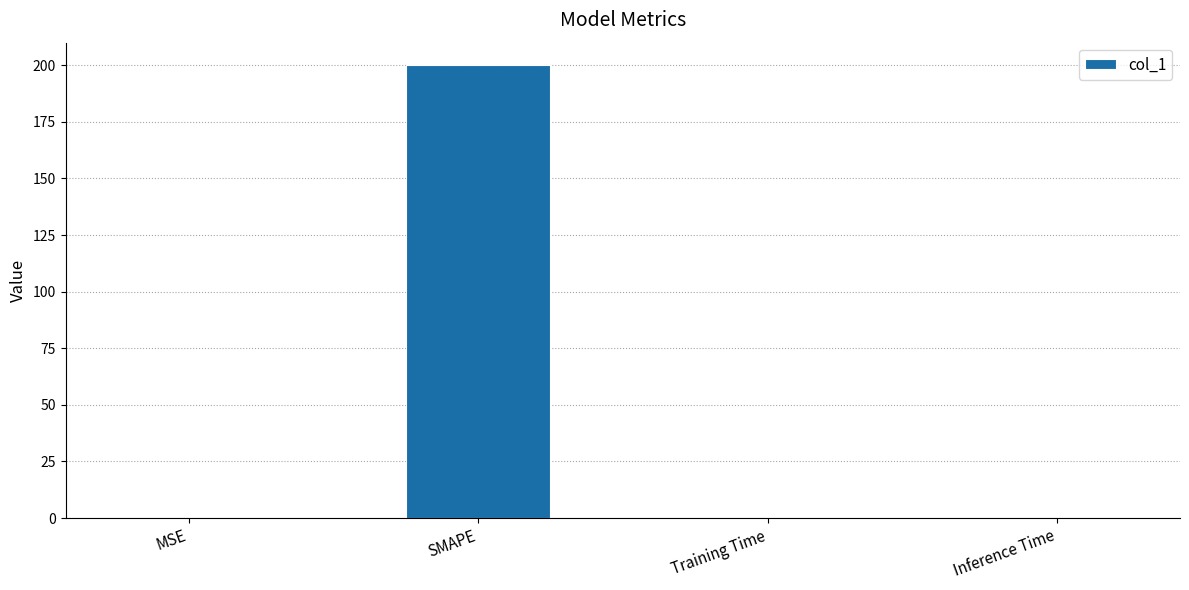

What is the sum of all values?

200.0